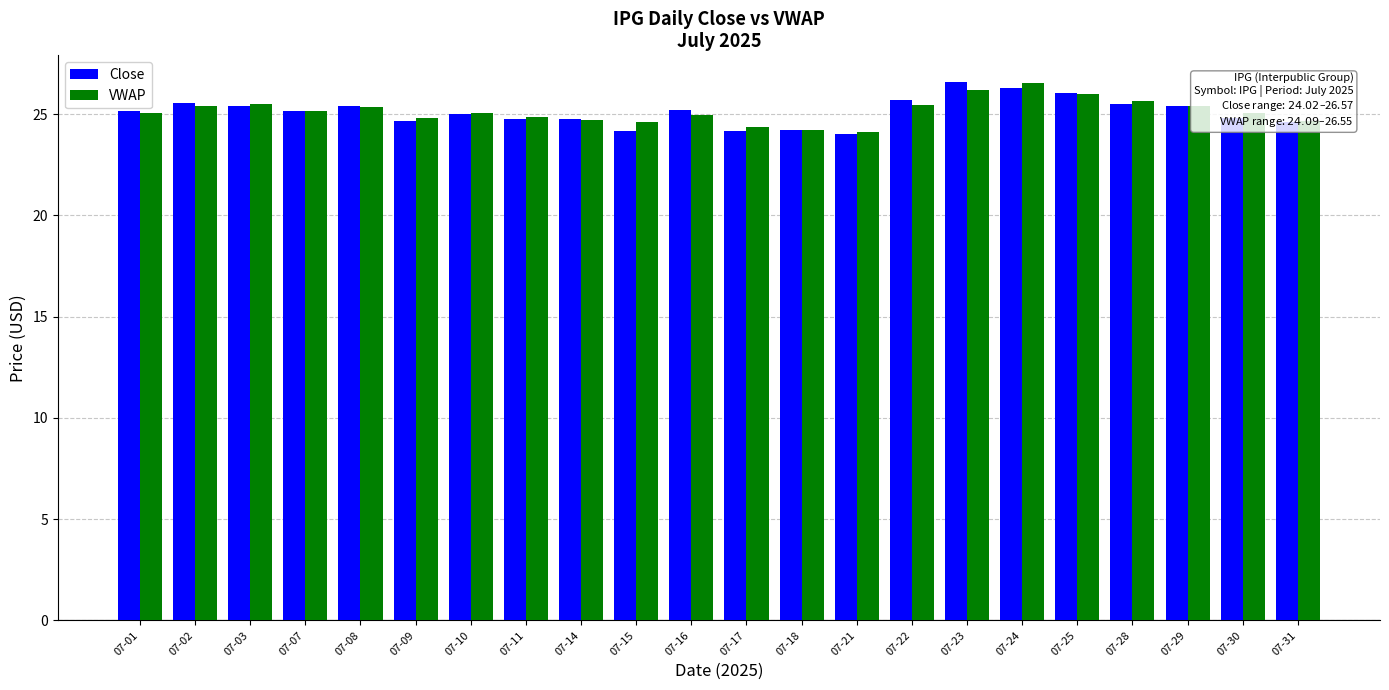

The value of Close at 07-17 is 8.3. True or false?

False